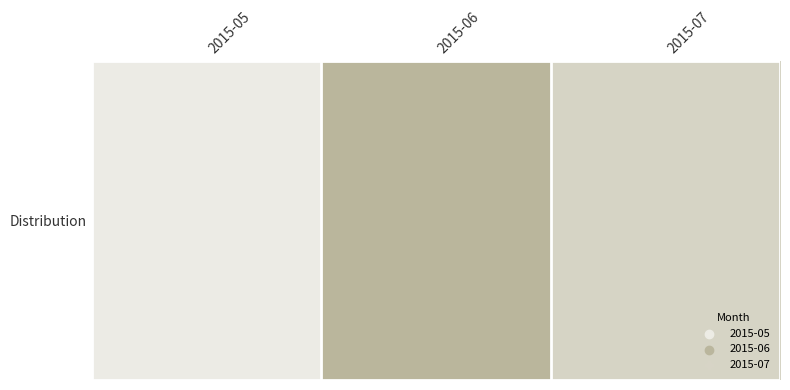

How many values are below 1?

1